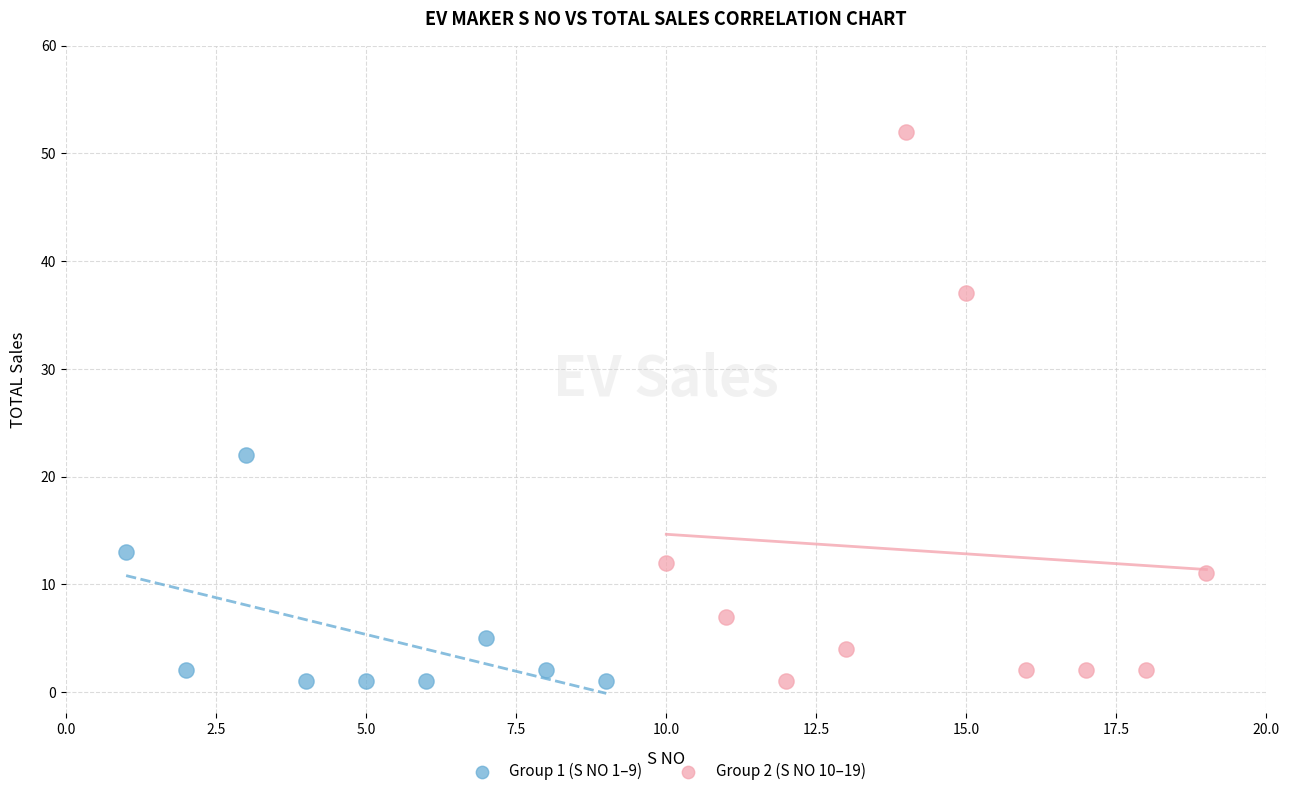

Which series contains the highest Y value?

Group 2 (S NO 10–19)